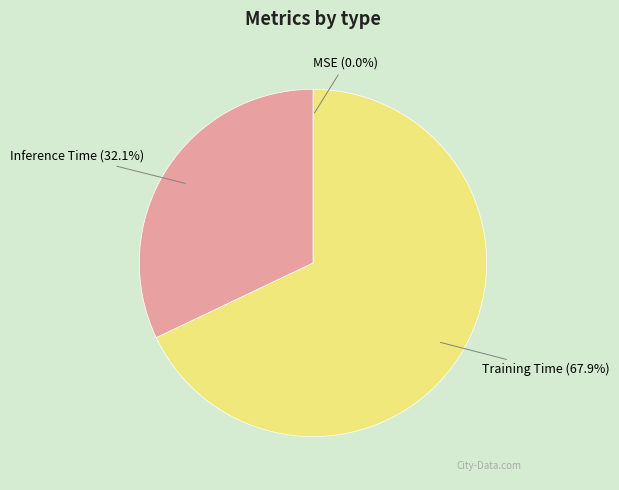

Does Training Time represent more than half of the total?

Yes